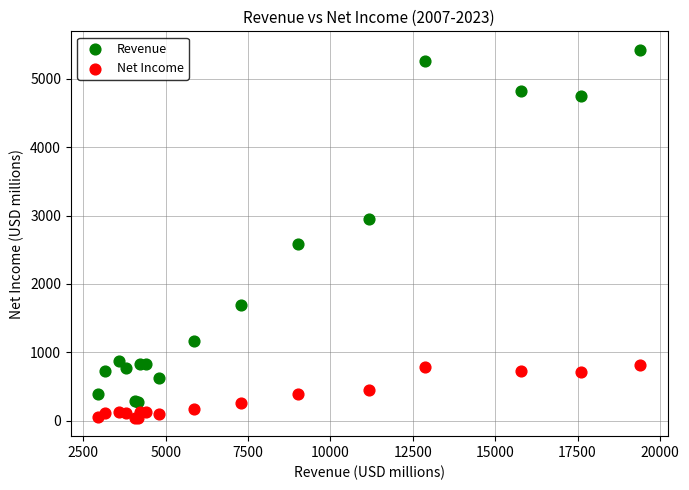

In the Revenue series, what Y value is closest to 2848?

2951.0